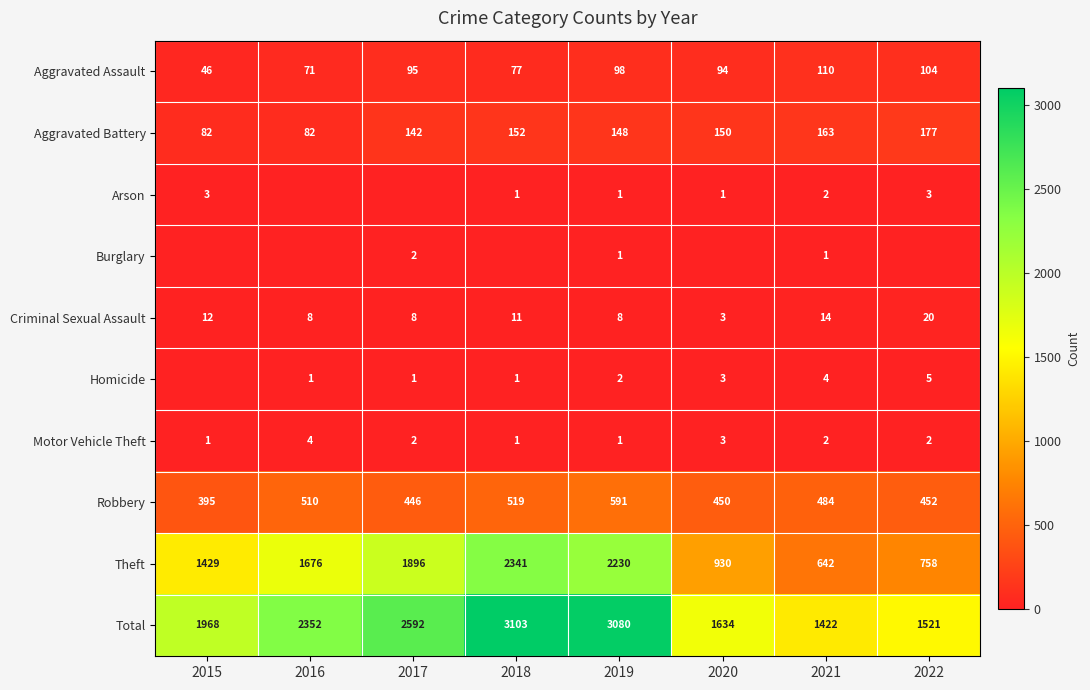

What is the highest value of the Aggravated Battery series?

177